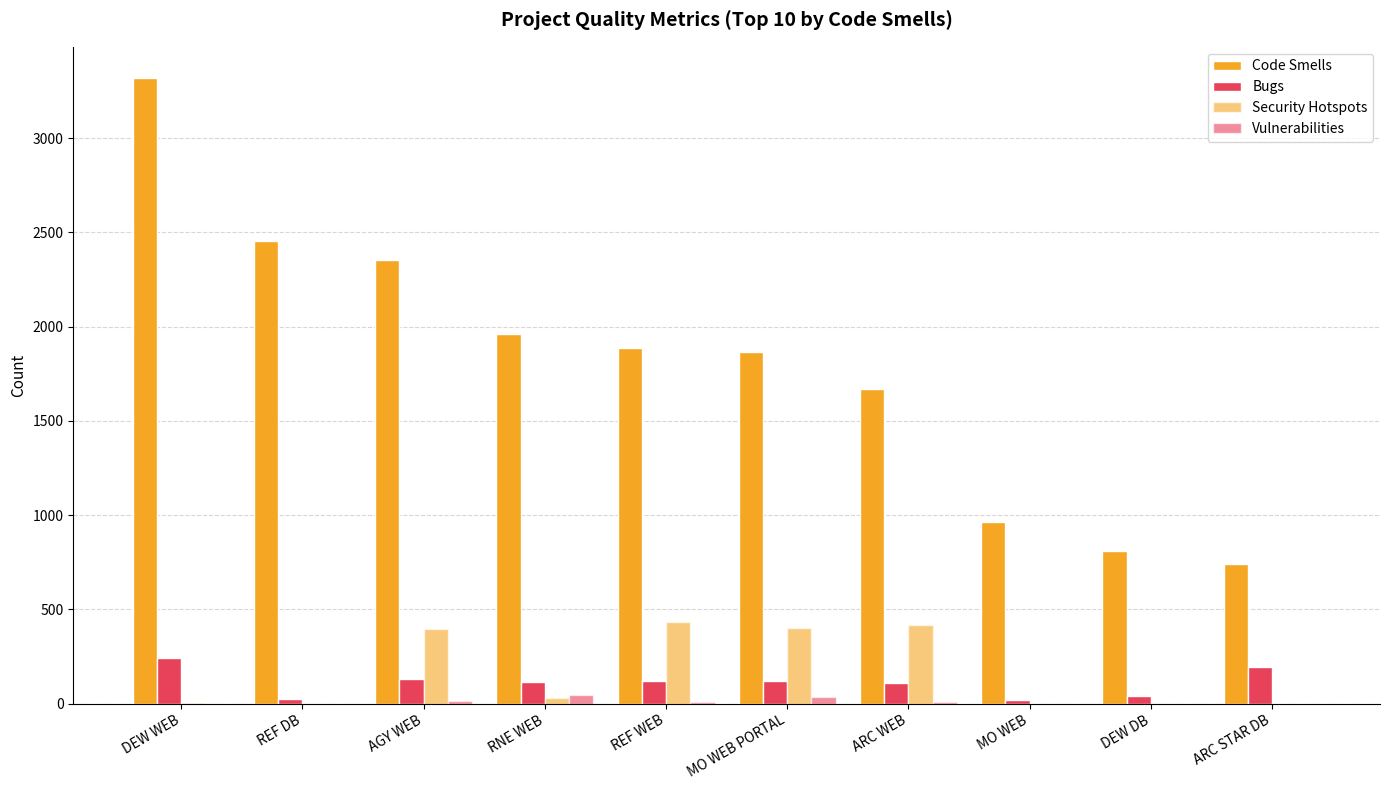

What is the maximum value shown in the chart?

3318